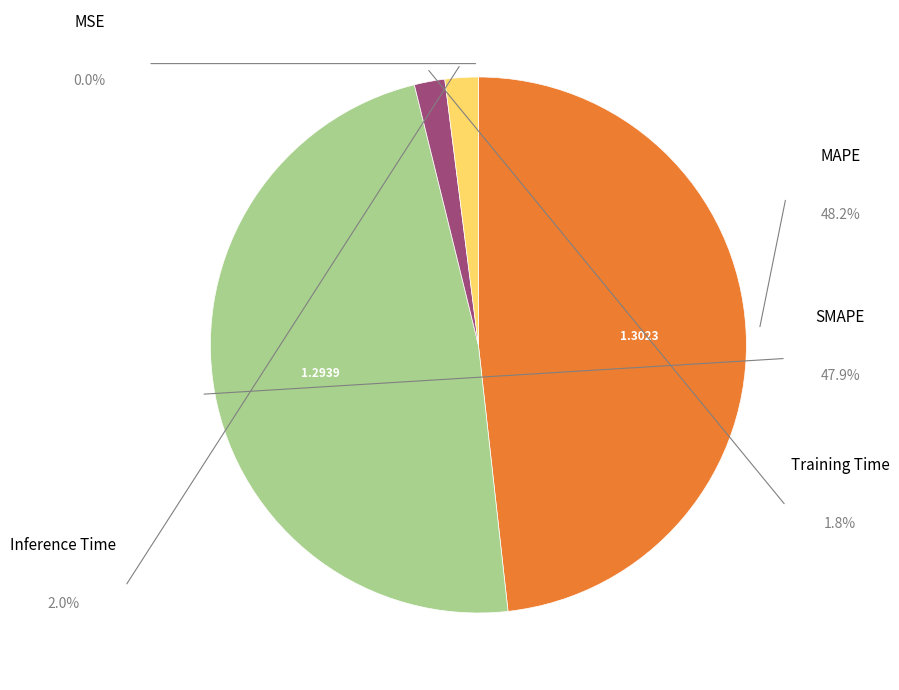

What percentage do Inference Time and Training Time together represent?

3.8%